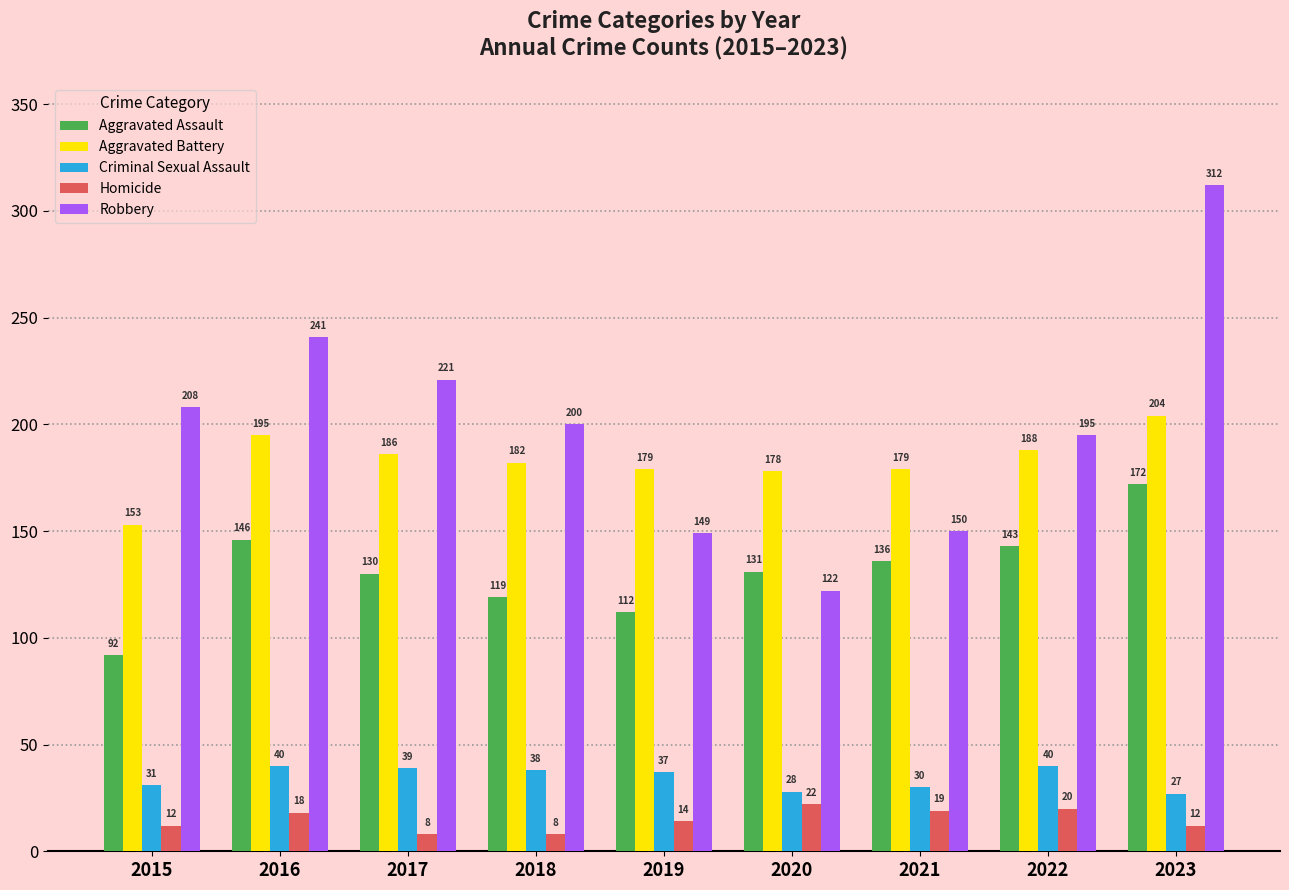

What are all the series names shown in the legend?

Aggravated Assault, Aggravated Battery, Criminal Sexual Assault, Homicide, Robbery